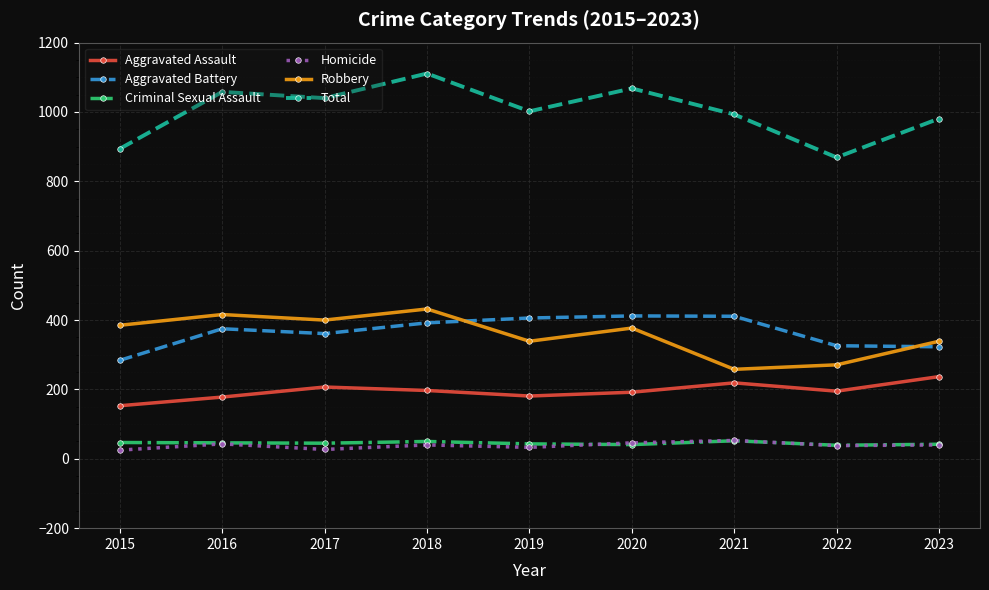

Which series changed the most between 2015 and 2016?

Total